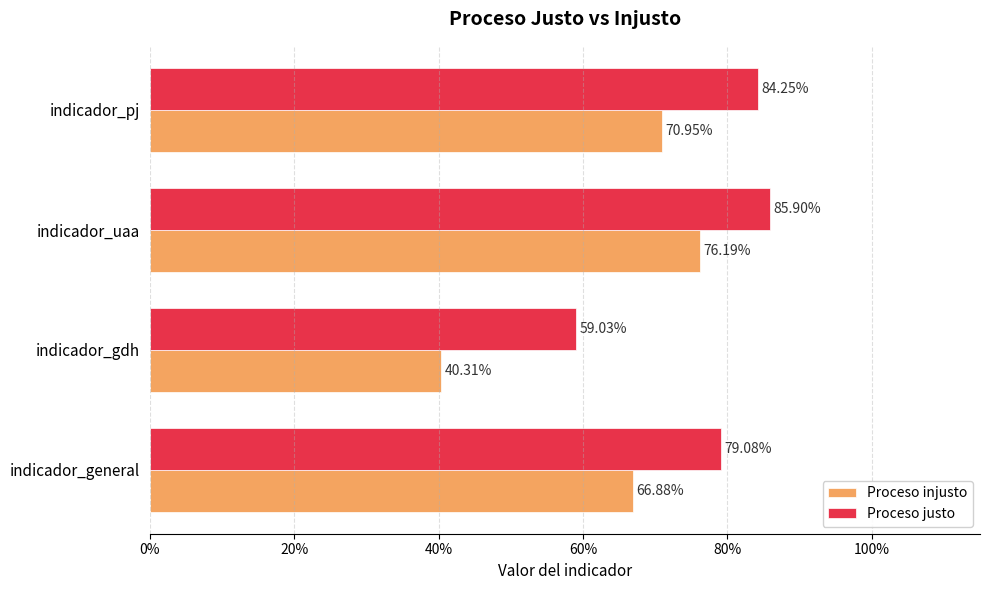

What position from the left is indicador_general?

1